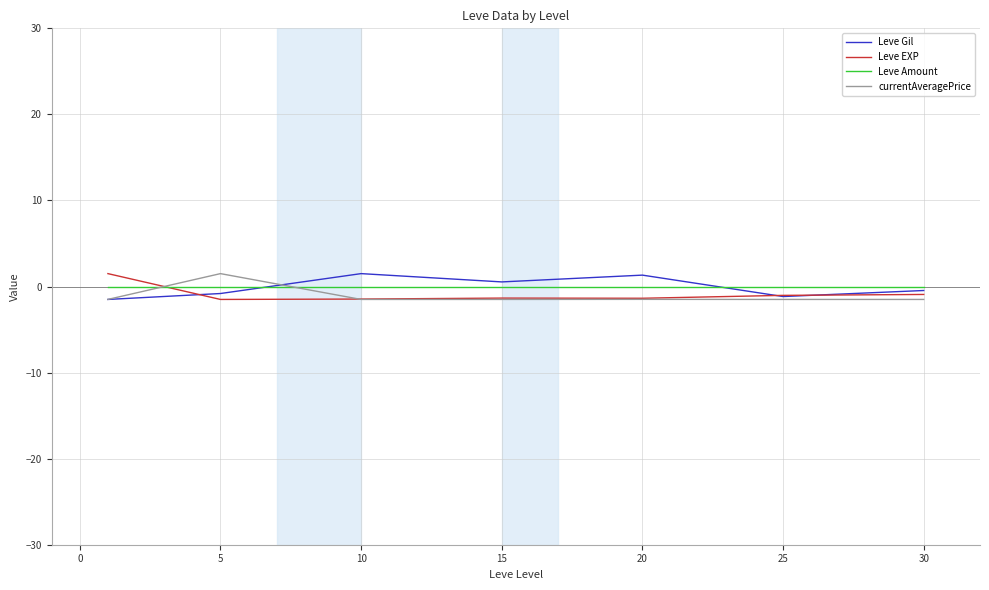

What is the minimum value for currentAveragePrice?

-1.5